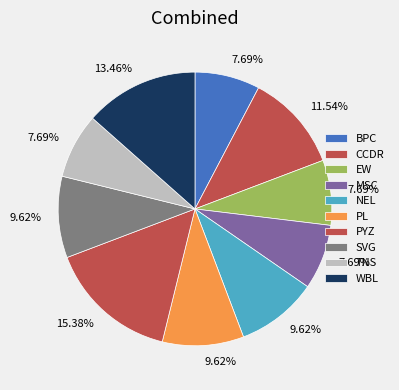

How many slices are in this pie chart?

10